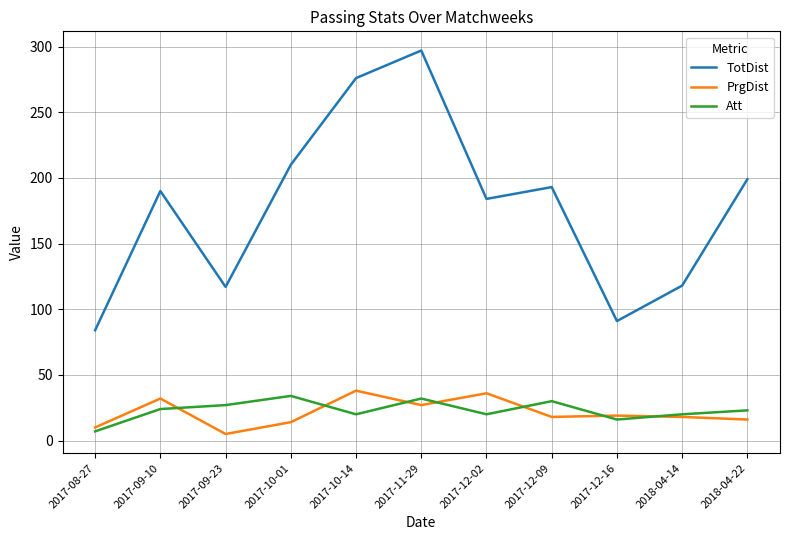

How many interior local valleys does the Att series have?

3